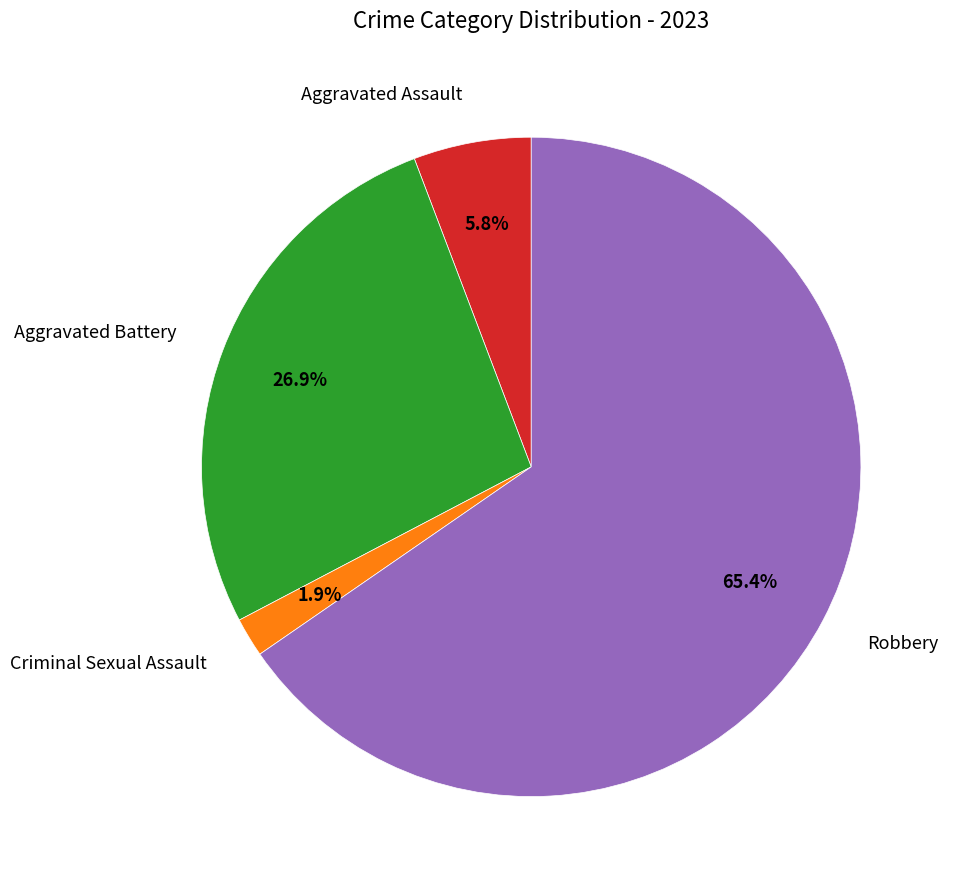

Does any single category account for the majority?

Yes